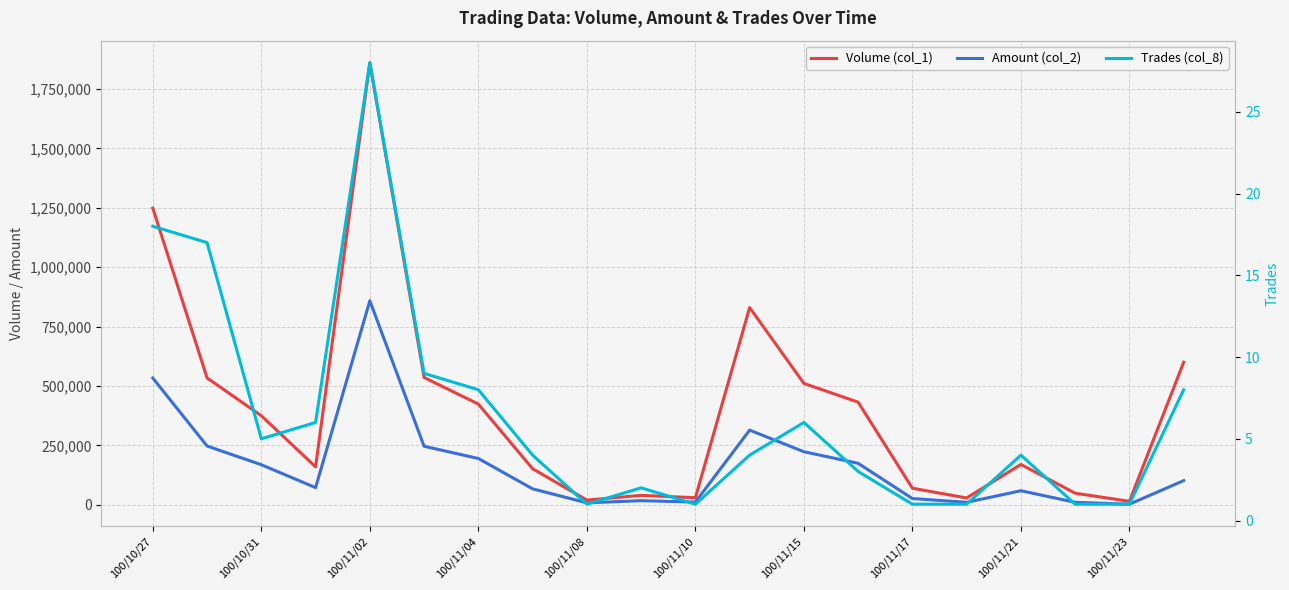

List the series in order of their peak value, lowest first.

Trades (col_8), Amount (col_2), Volume (col_1)